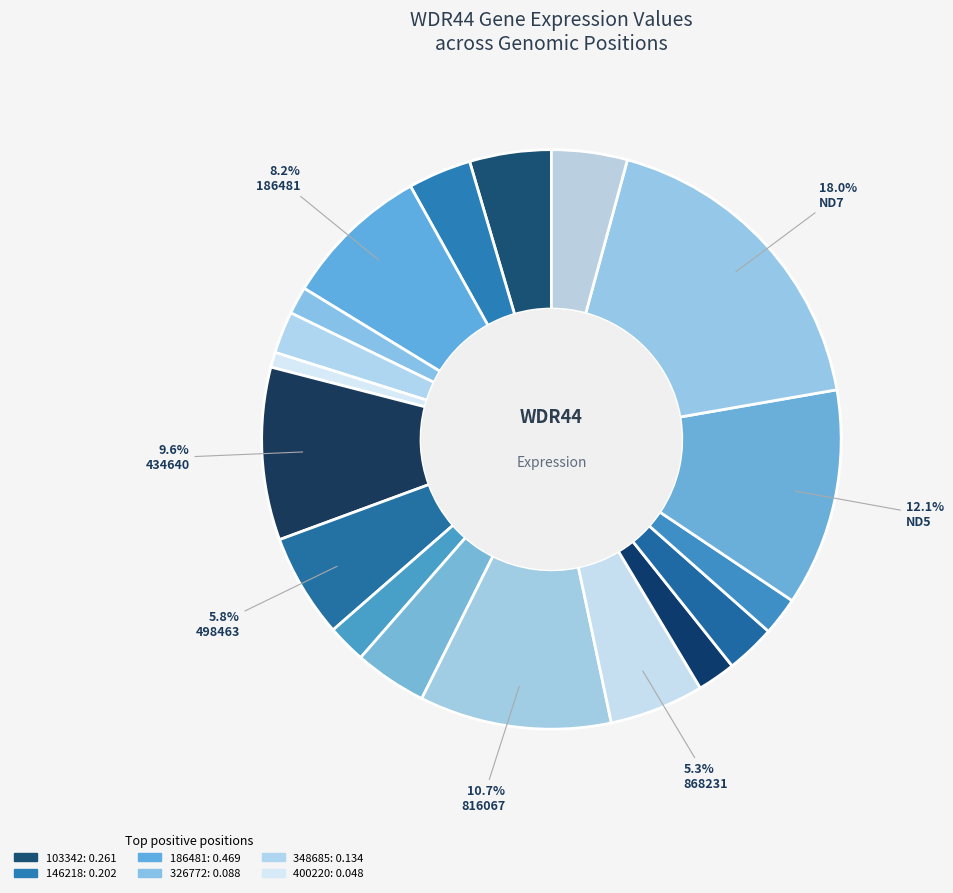

How many segments does this pie chart have?

18